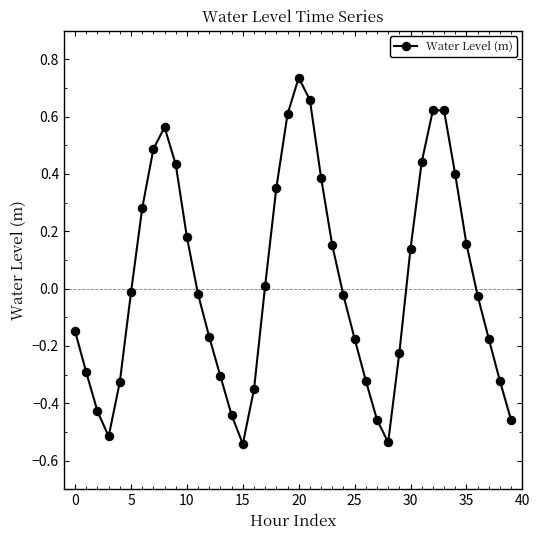

How many distinct data groups are displayed?

1